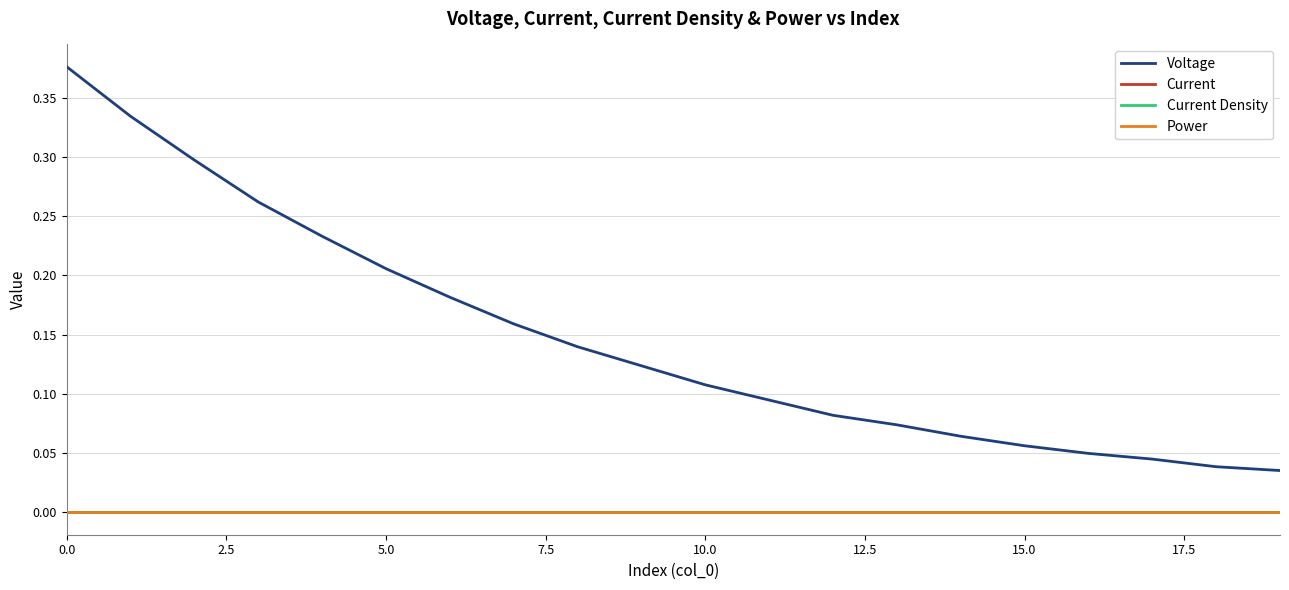

Rank the series by their maximum value, from highest to lowest.

Voltage, Current, Current Density, Power